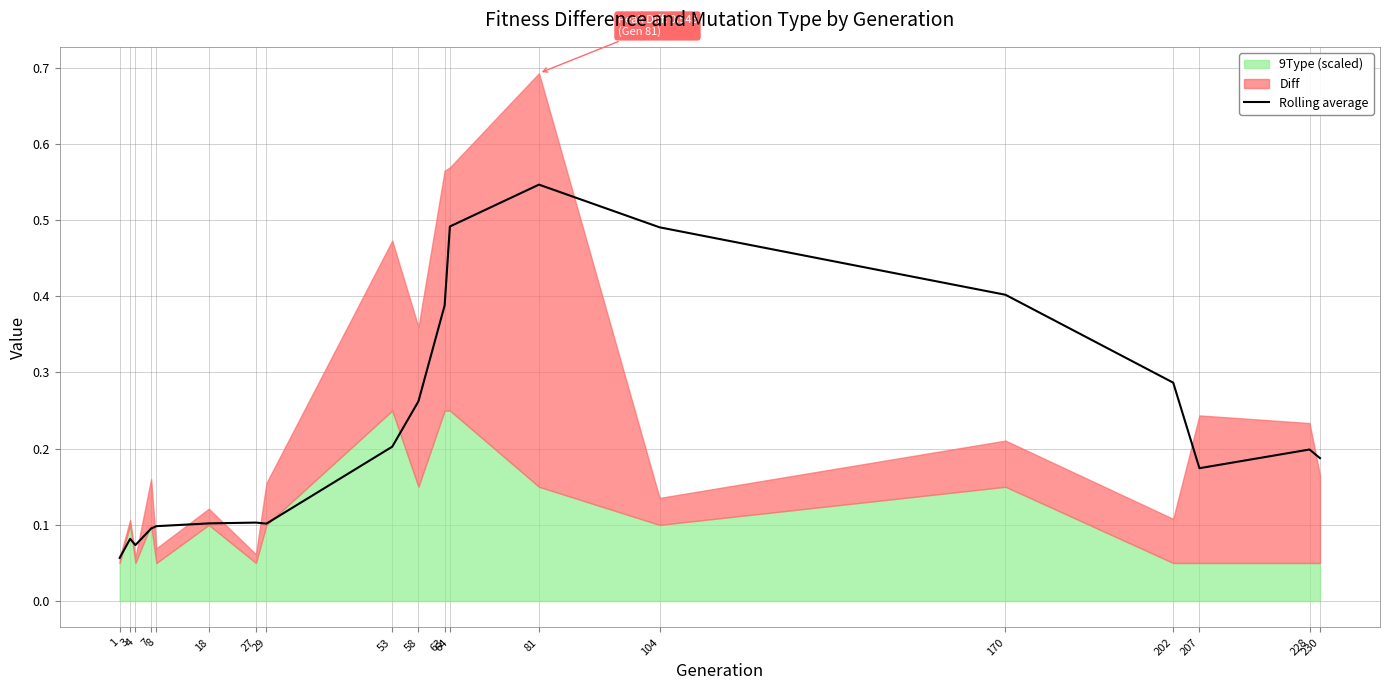

Which label corresponds to the largest value in the chart?

81